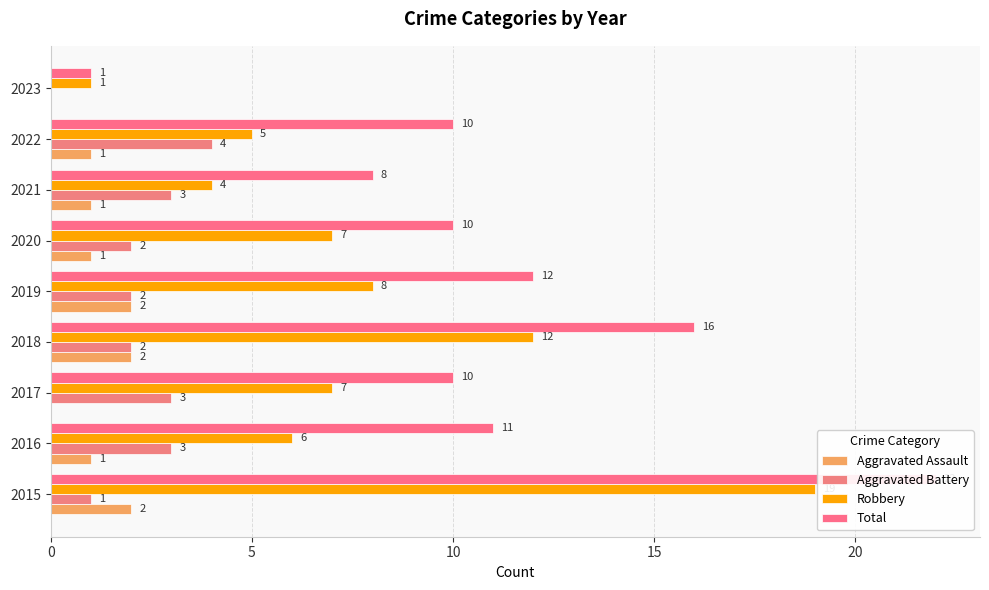

Rank the series by their maximum value, from highest to lowest.

Total, Robbery, Aggravated Battery, Aggravated Assault